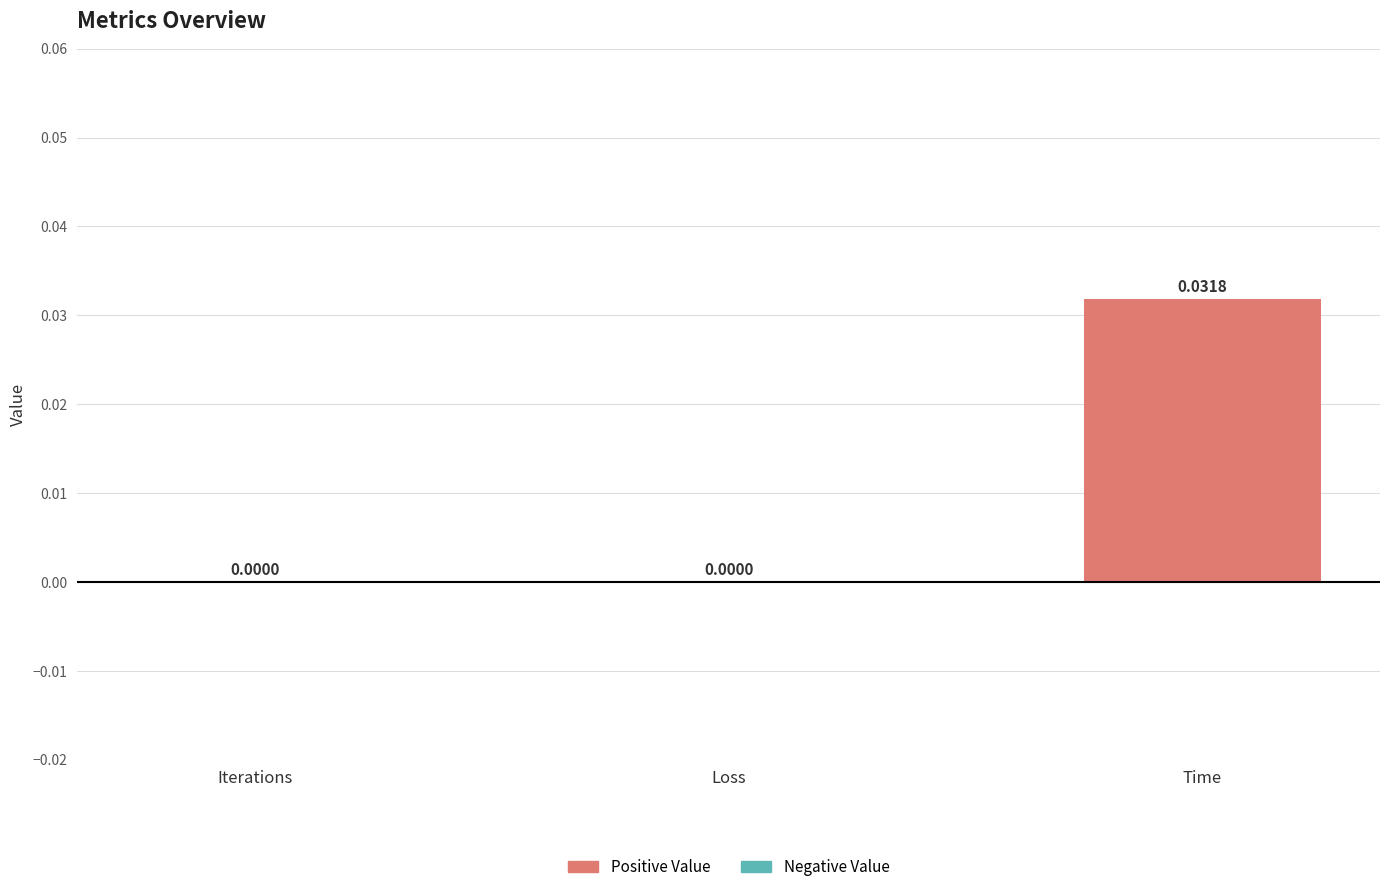

The chart shows a value of 0.0 at Loss. True or false?

True